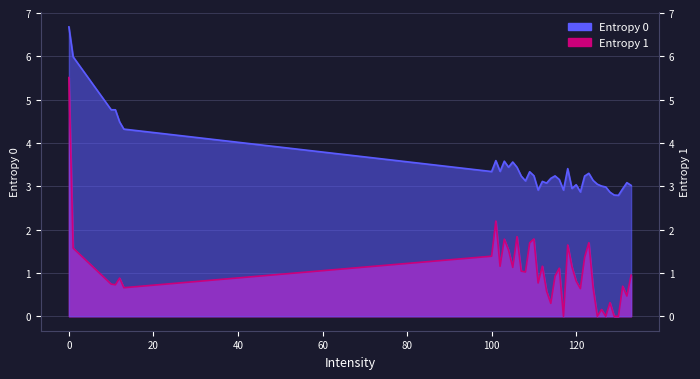

How many lines are shown in the chart?

2